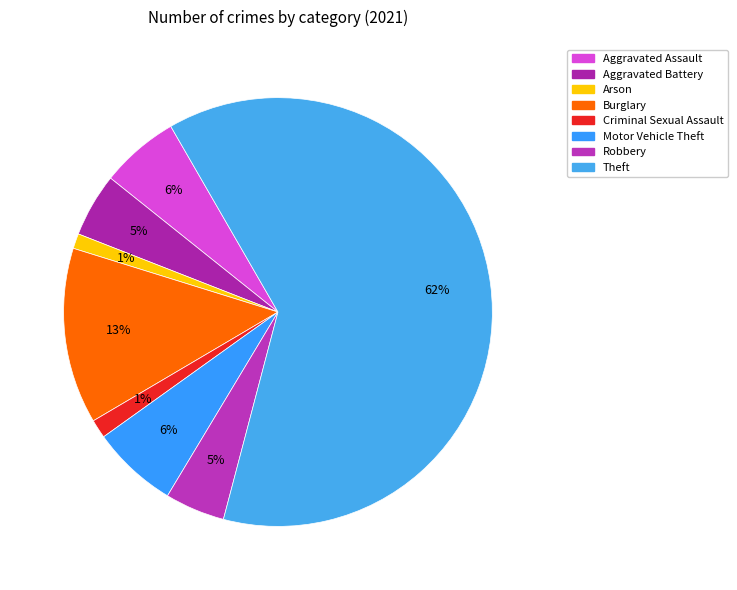

What is the largest slice in the pie chart?

Theft